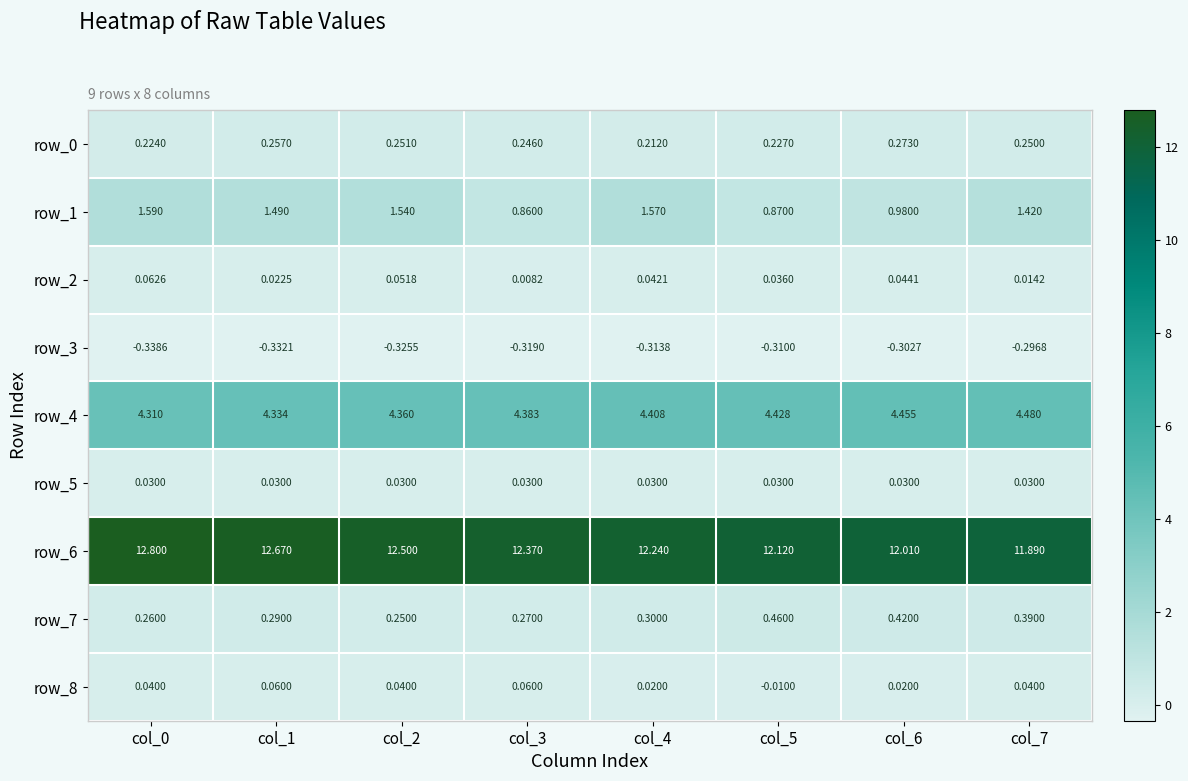

Which series has the largest total across all categories?

row_6